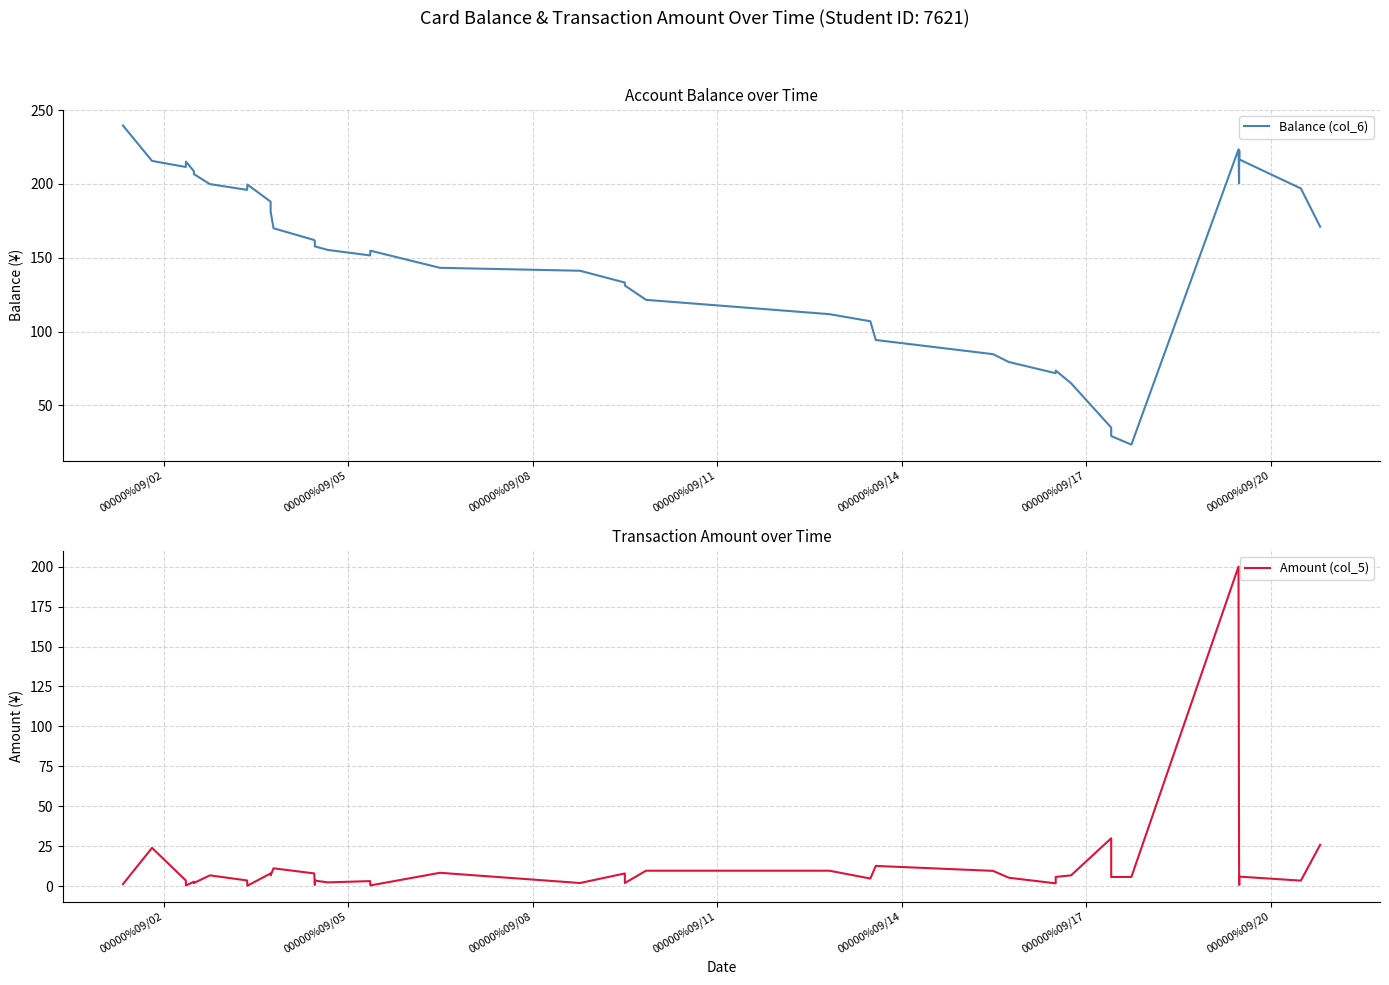

What is the maximum value for Amount (col_5)?

200.0